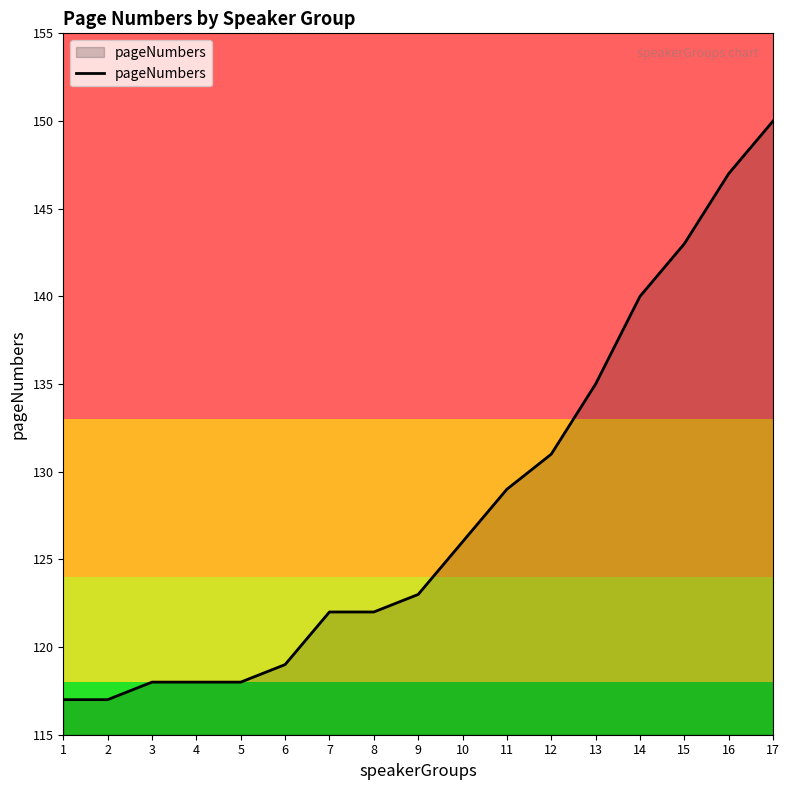

What is the ratio of the value at 8 to the value at 16?

0.8